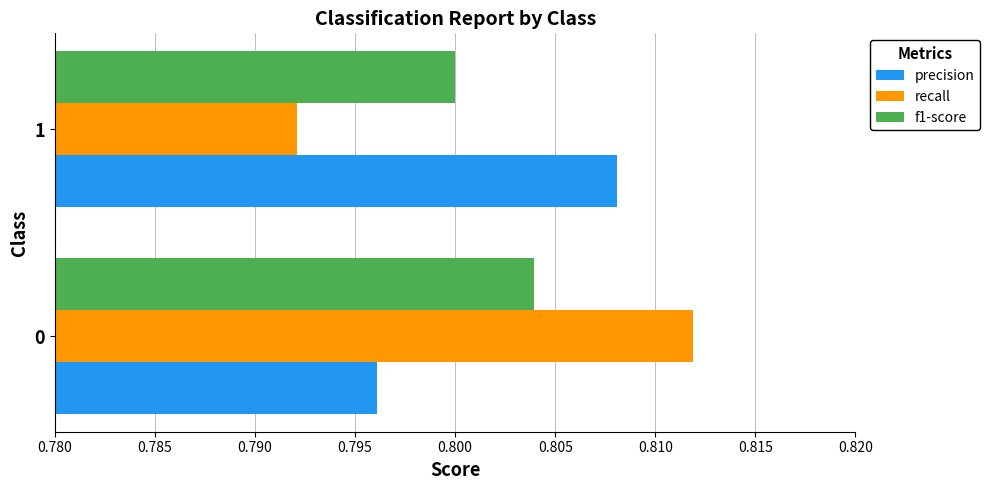

What is the sum of the precision values at 0 and 1?

1.6